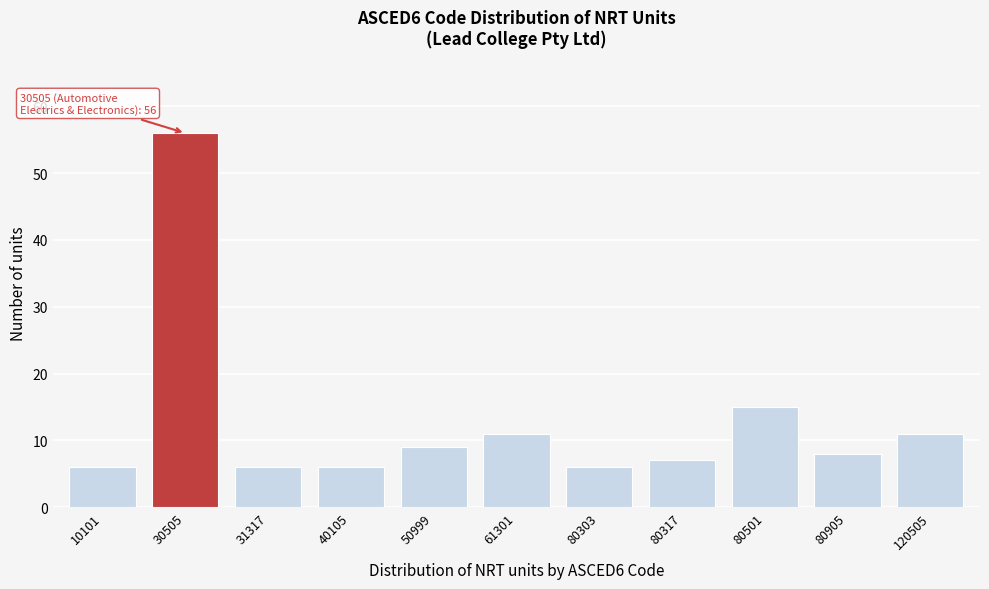

Reading left to right, transcribe all the data shown in this chart.

6	56	6	6	9	11	6	7	15	8	11